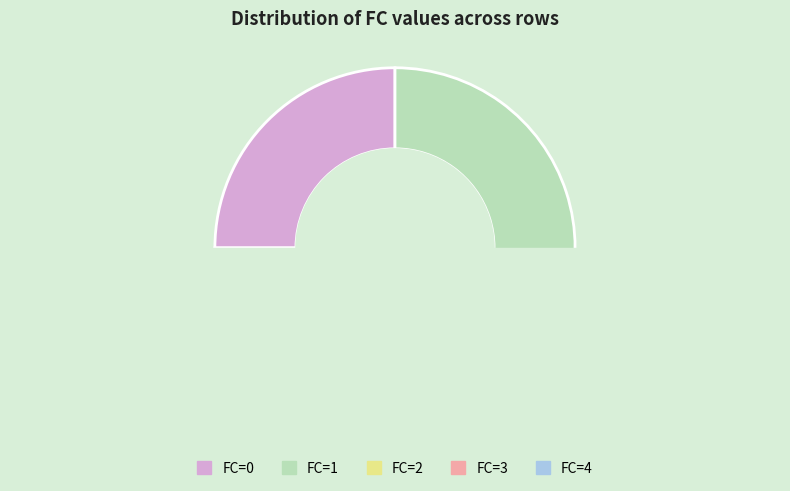

Count the number of slices in the pie.

5